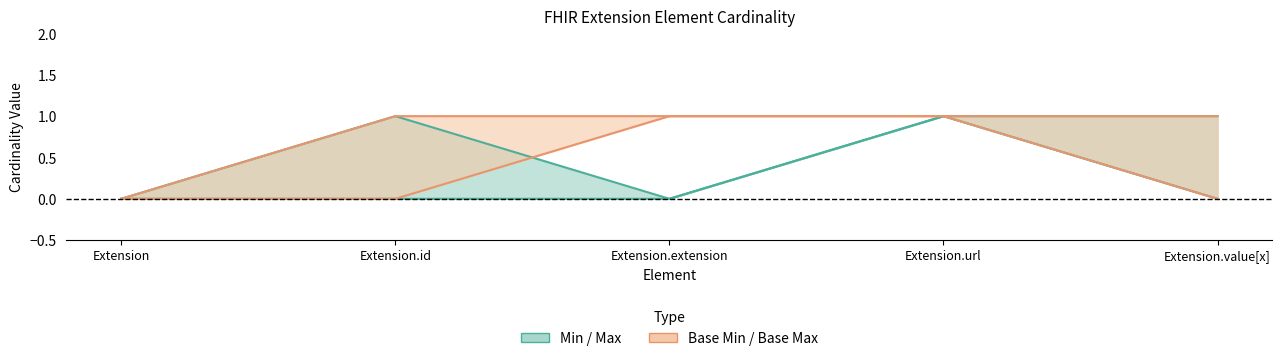

How many Min values are between 0 and 1?

5